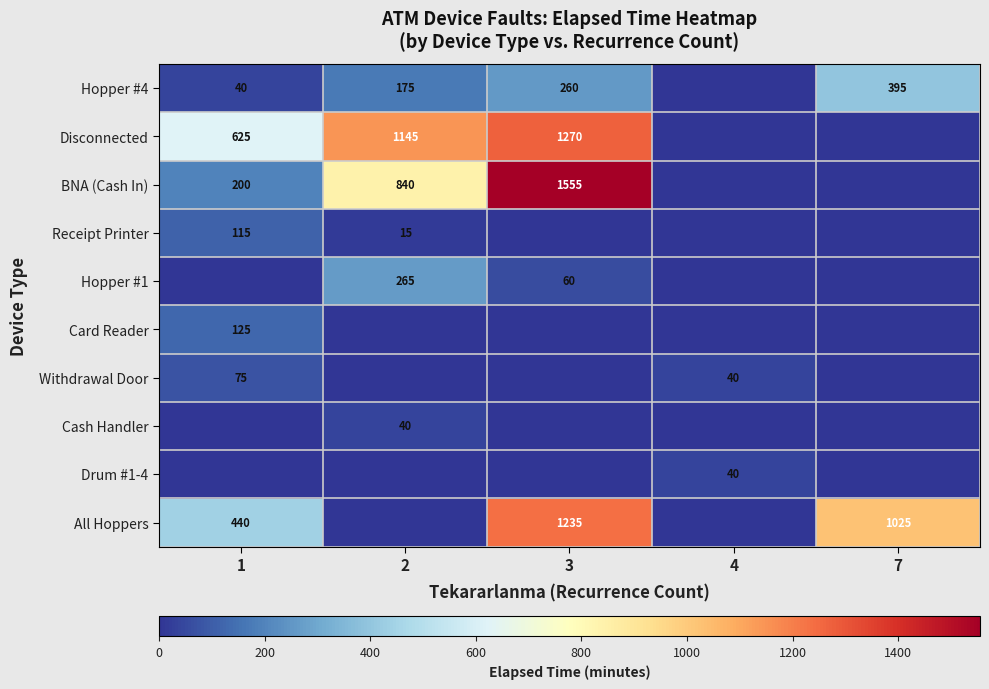

True or false: Cash Handler has a value of 40 at 2.

True